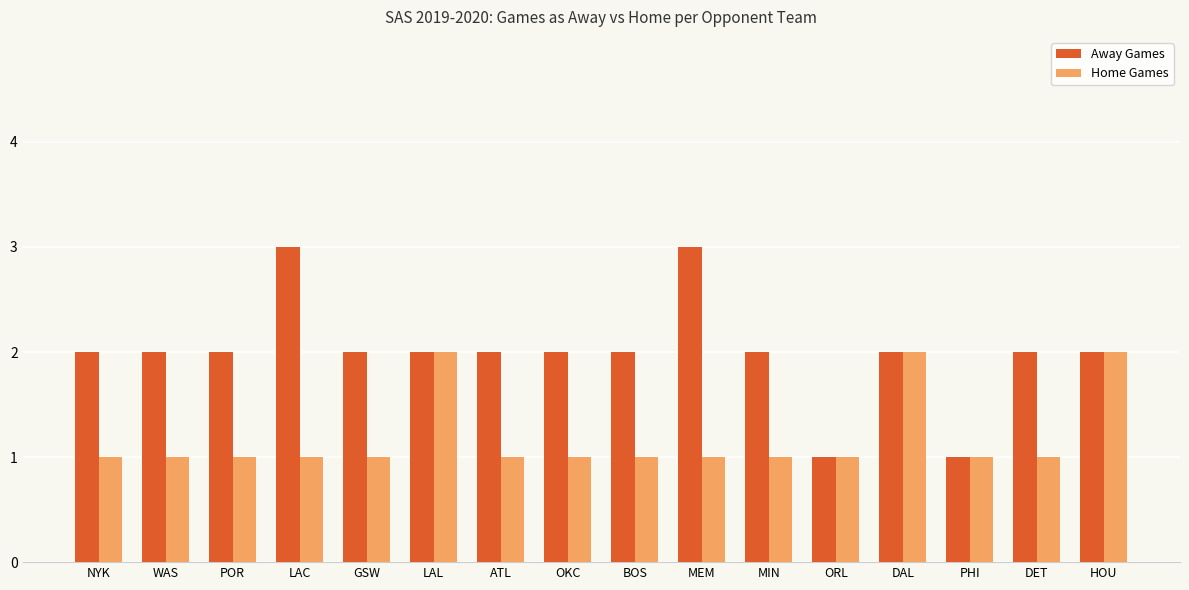

At GSW, list the series in order from largest to smallest.

Away Games, Home Games